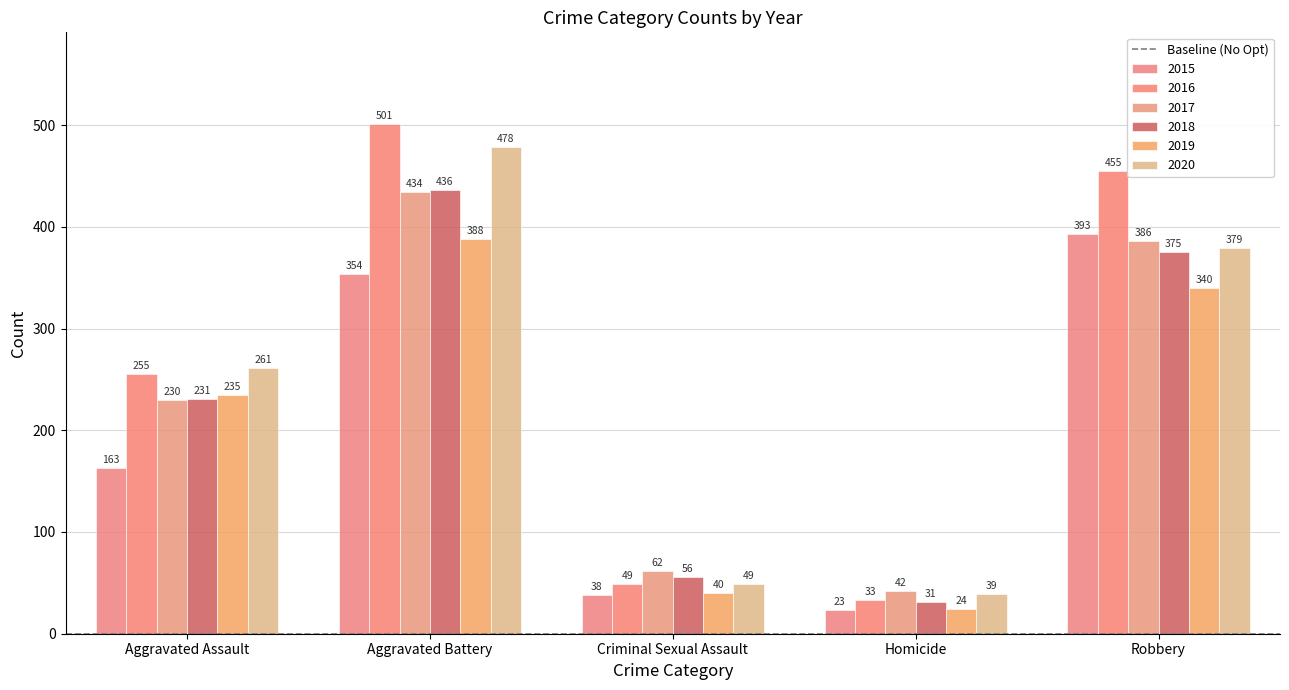

How many distinct data groups are displayed?

6